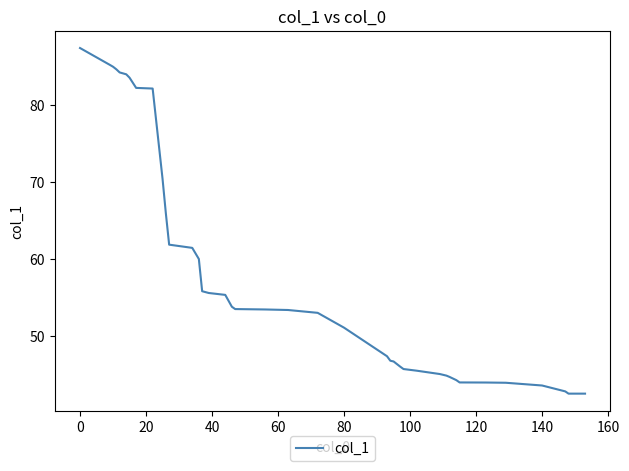

What is the difference between the maximum and minimum values?

44.9